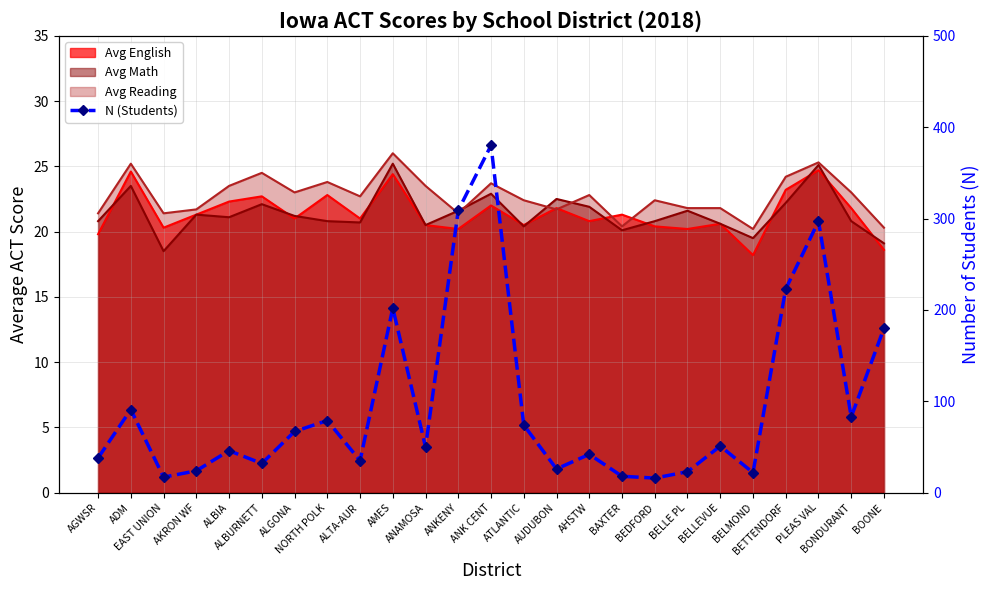

Where is the first local maximum?

ADM